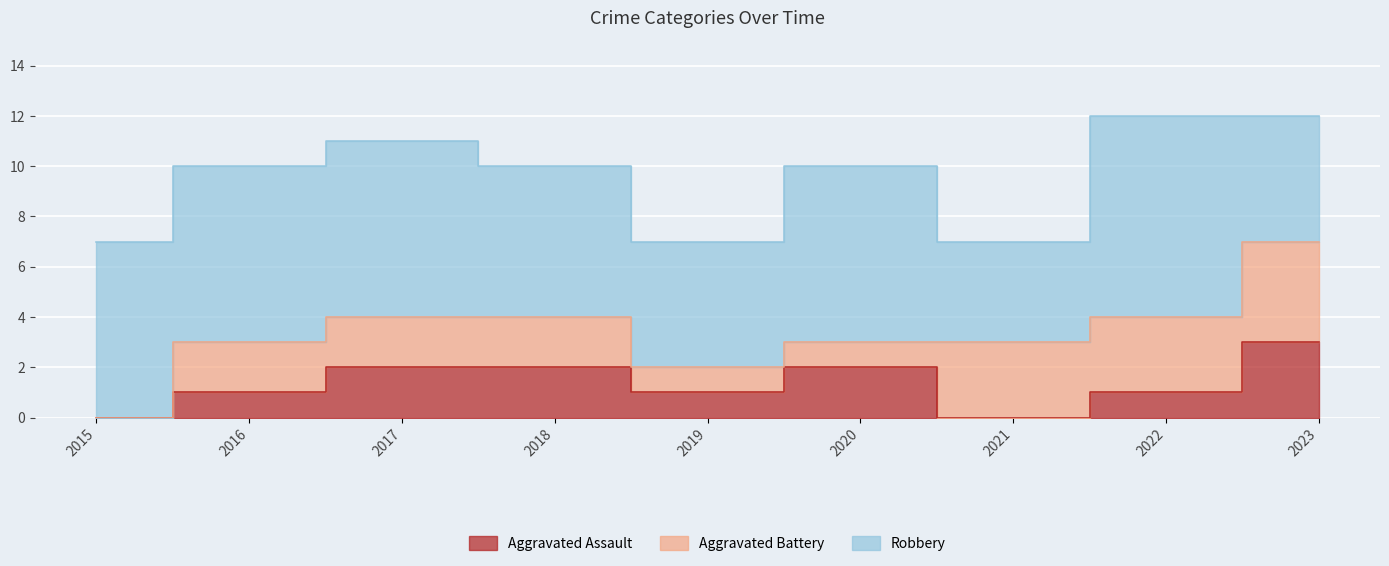

Rank the categories by Robbery value from lowest to highest.

2021, 2019, 2023, 2018, 2015, 2016, 2017, 2020, 2022